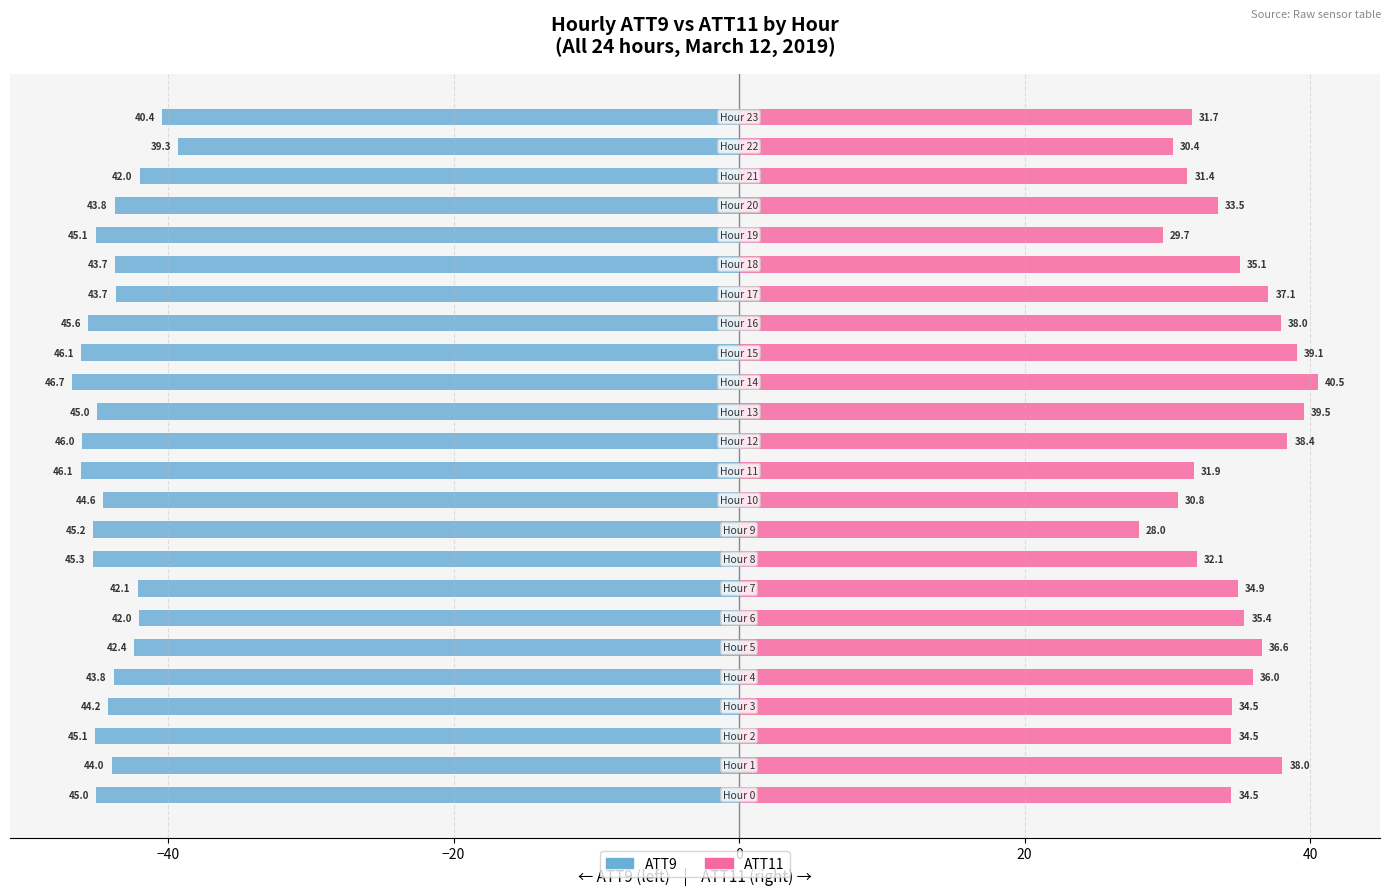

How many series are shown in this chart?

2